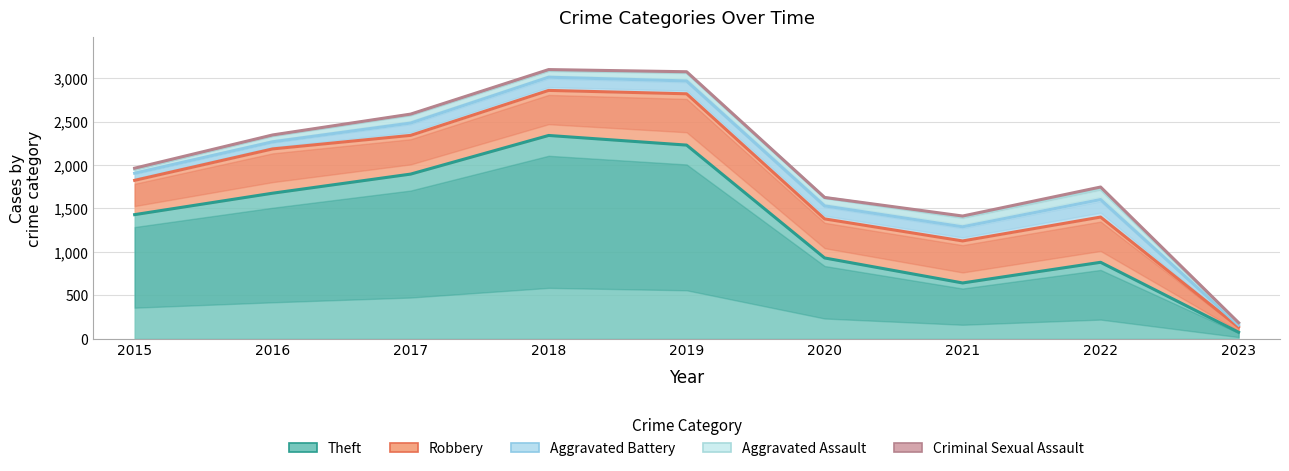

Does the chart have visible grid lines?

Yes